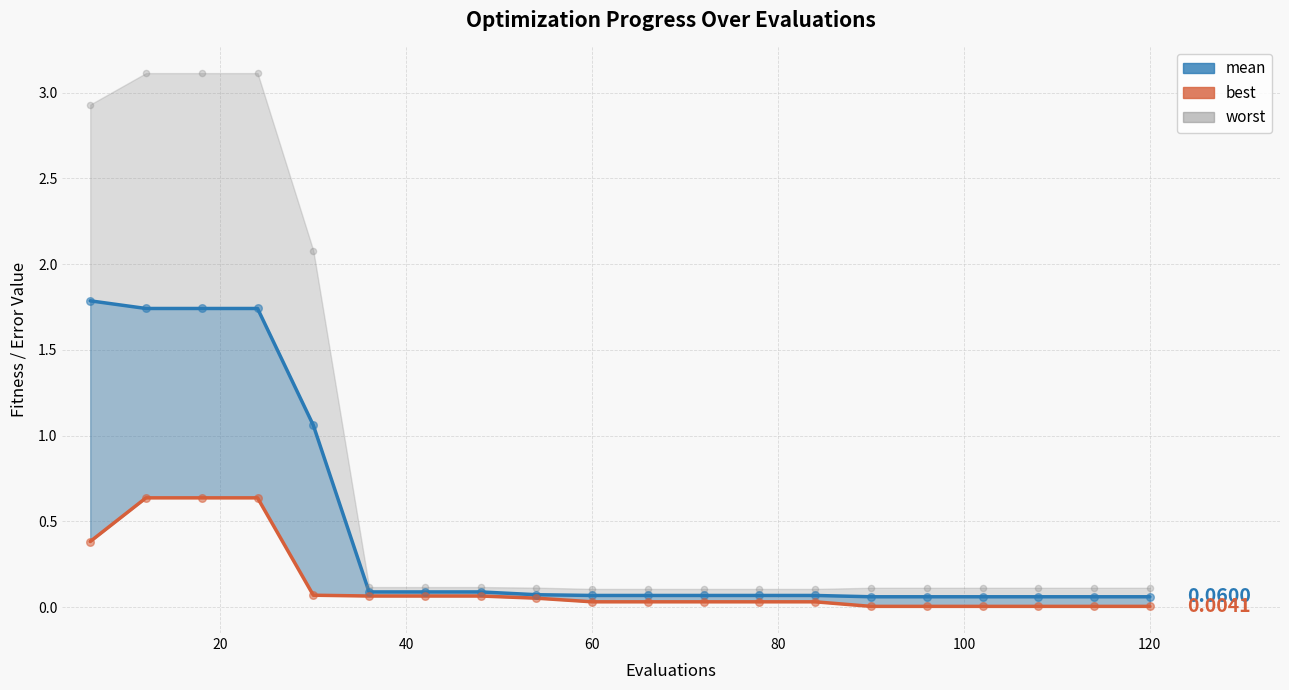

At how many categories does at least one series exceed 2?

5